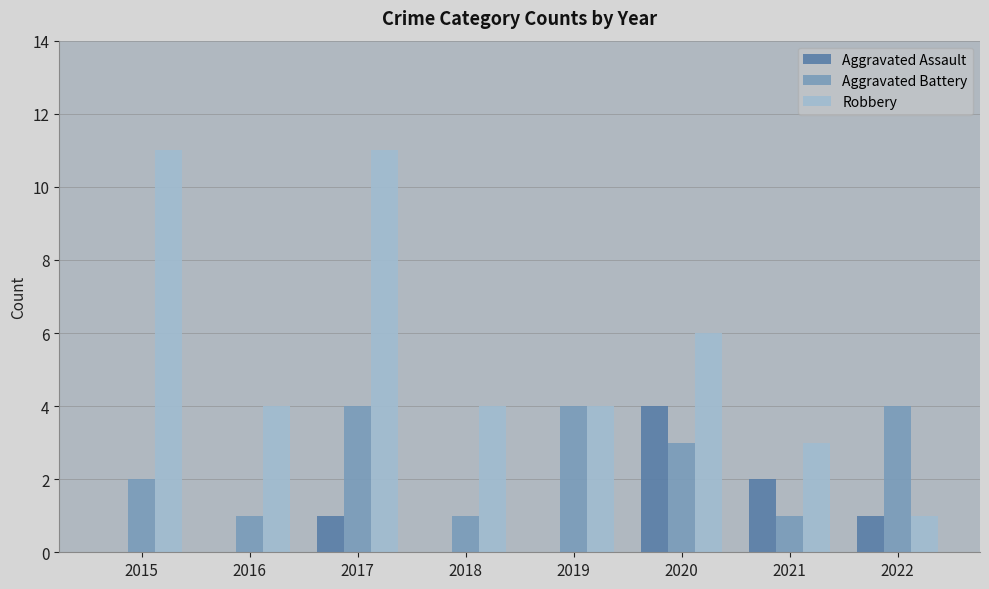

What is the average value of the Robbery series?

6